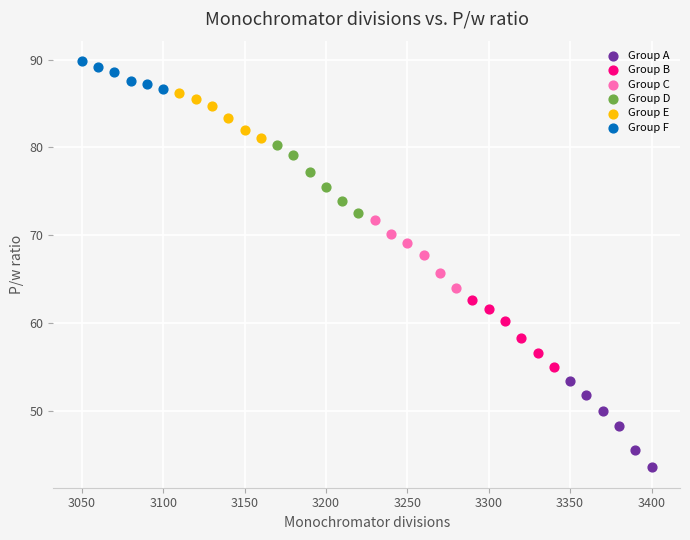

Which series reaches the maximum Y coordinate?

Group F